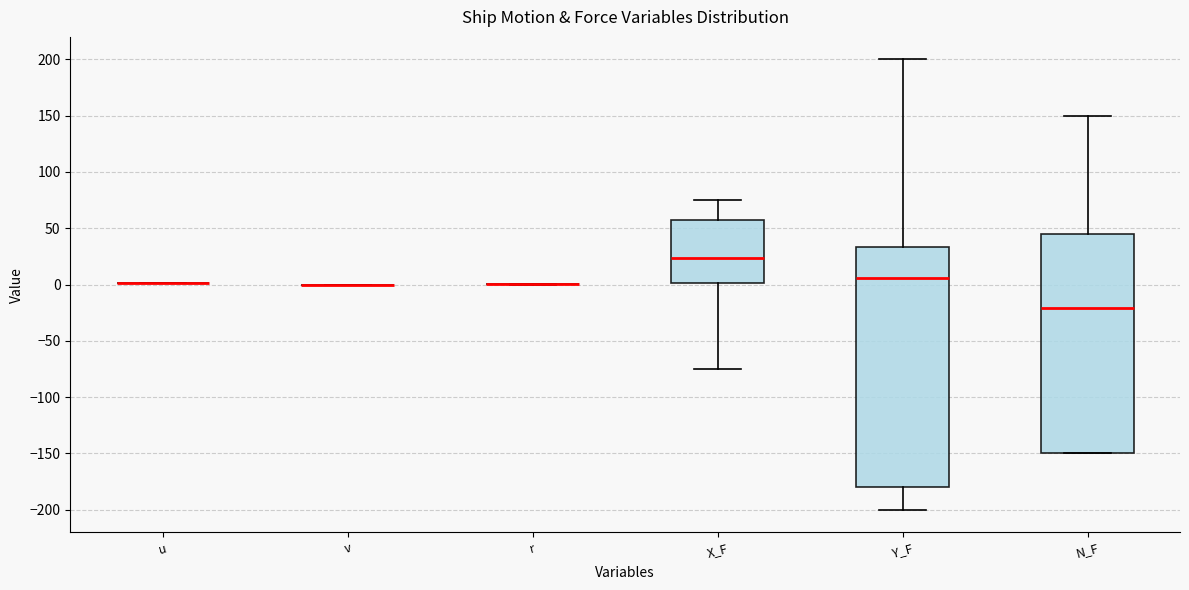

Reading left to right, transcribe this box plot: for each box, give where its median line is, the range the box spans, and where its two whiskers end, as read against the y-axis. The values are not printed on the chart, so give them approximately, as read against the axis.

u: box collapsed to a line at 0, whiskers 0 to 0
v: box collapsed to a line at 0, whiskers 0 to 0
r: box collapsed to a line at 0, whiskers 0 to 0
X_F: median 25, box 0 to 55, whiskers -75 to 75
Y_F: median 5, box -180 to 35, whiskers -200 to 200
N_F: median -20, box -150 to 45, whiskers -150 to 150